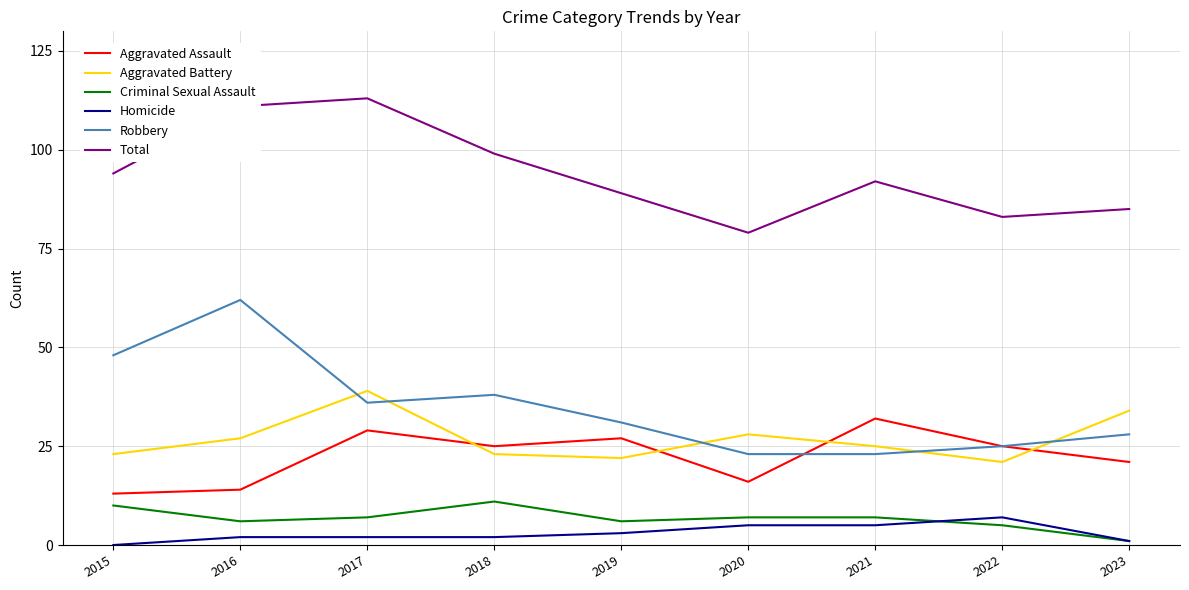

Which series has the largest total across all categories?

Total